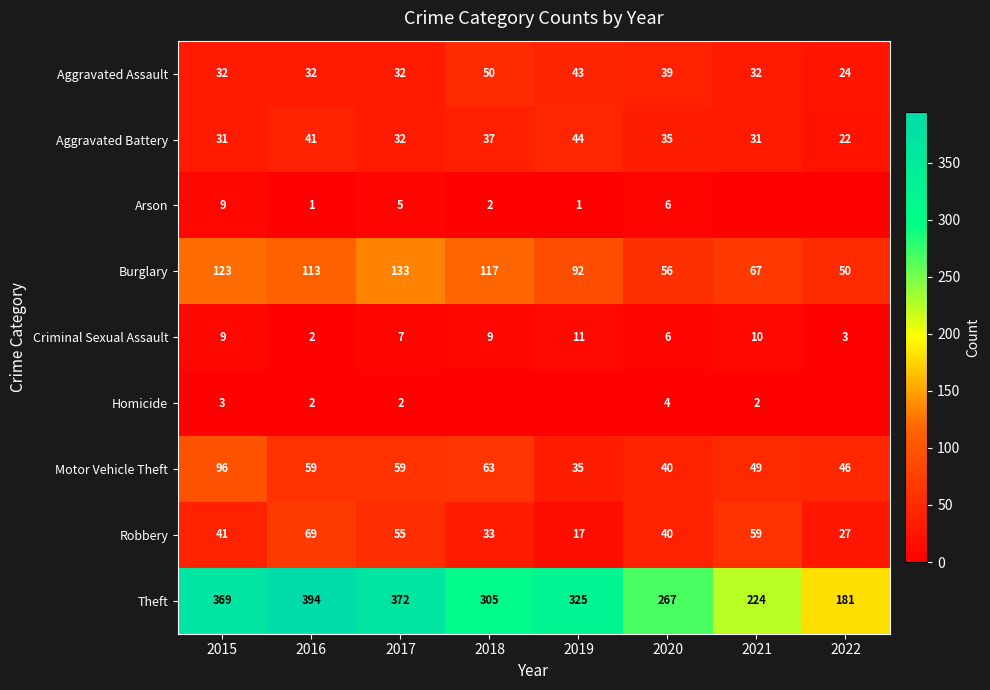

Rank the categories by Robbery value from lowest to highest.

2019, 2022, 2018, 2020, 2015, 2017, 2021, 2016